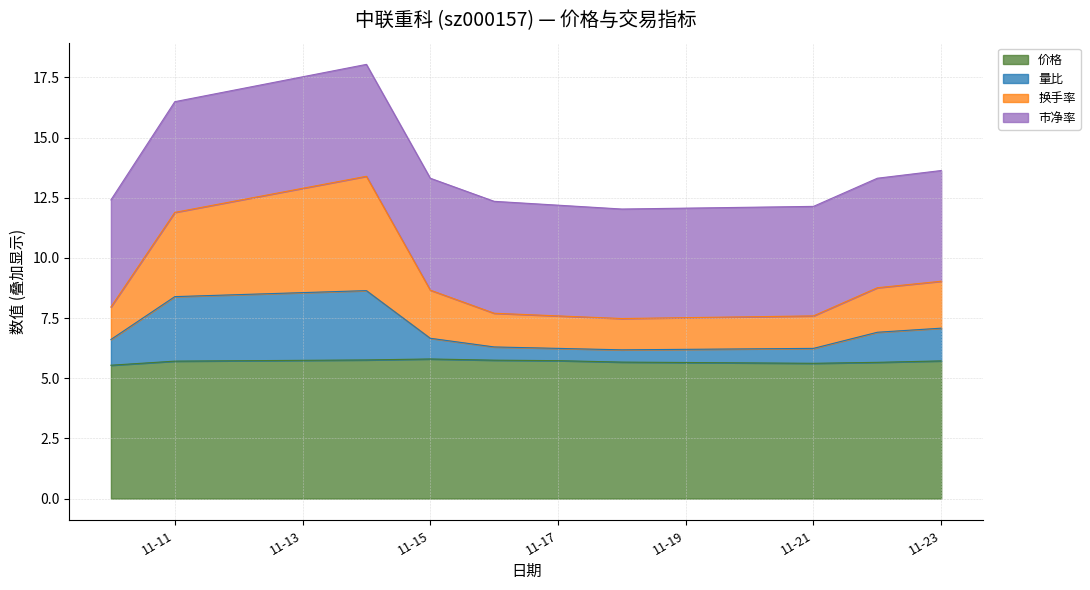

What are all the series names shown in the legend?

价格, 量比, 换手率, 市净率